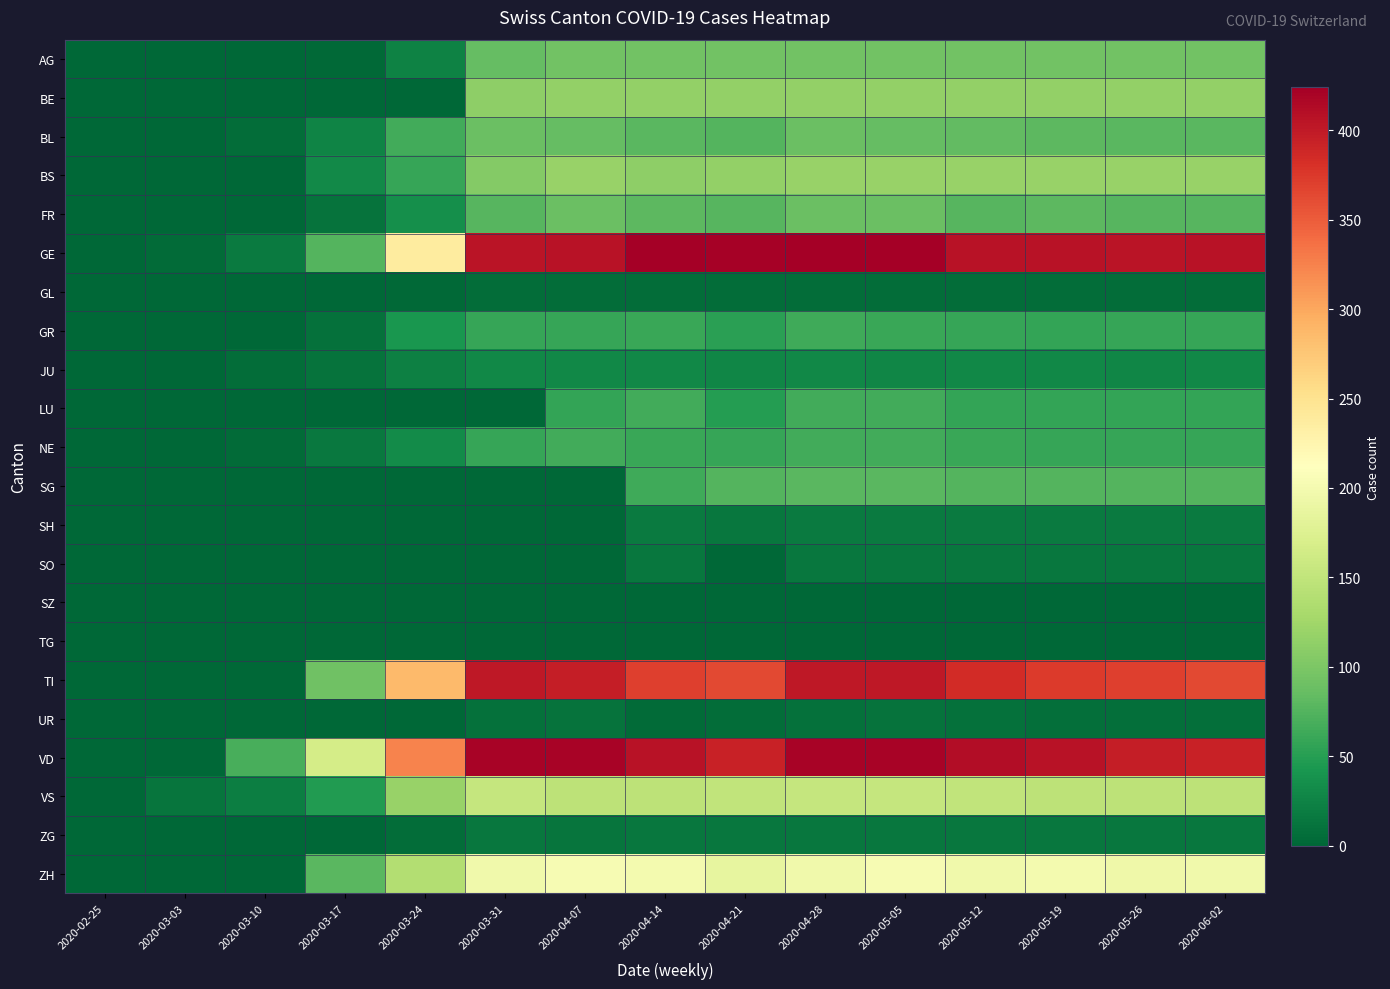

Rank the series at 2020-03-10 from highest to lowest value.

VD, VS, GE, BL, JU, NE, AG, BS, BE, FR, GL, GR, LU, SG, SH, SO, SZ, TG, TI, UR, ZG, ZH